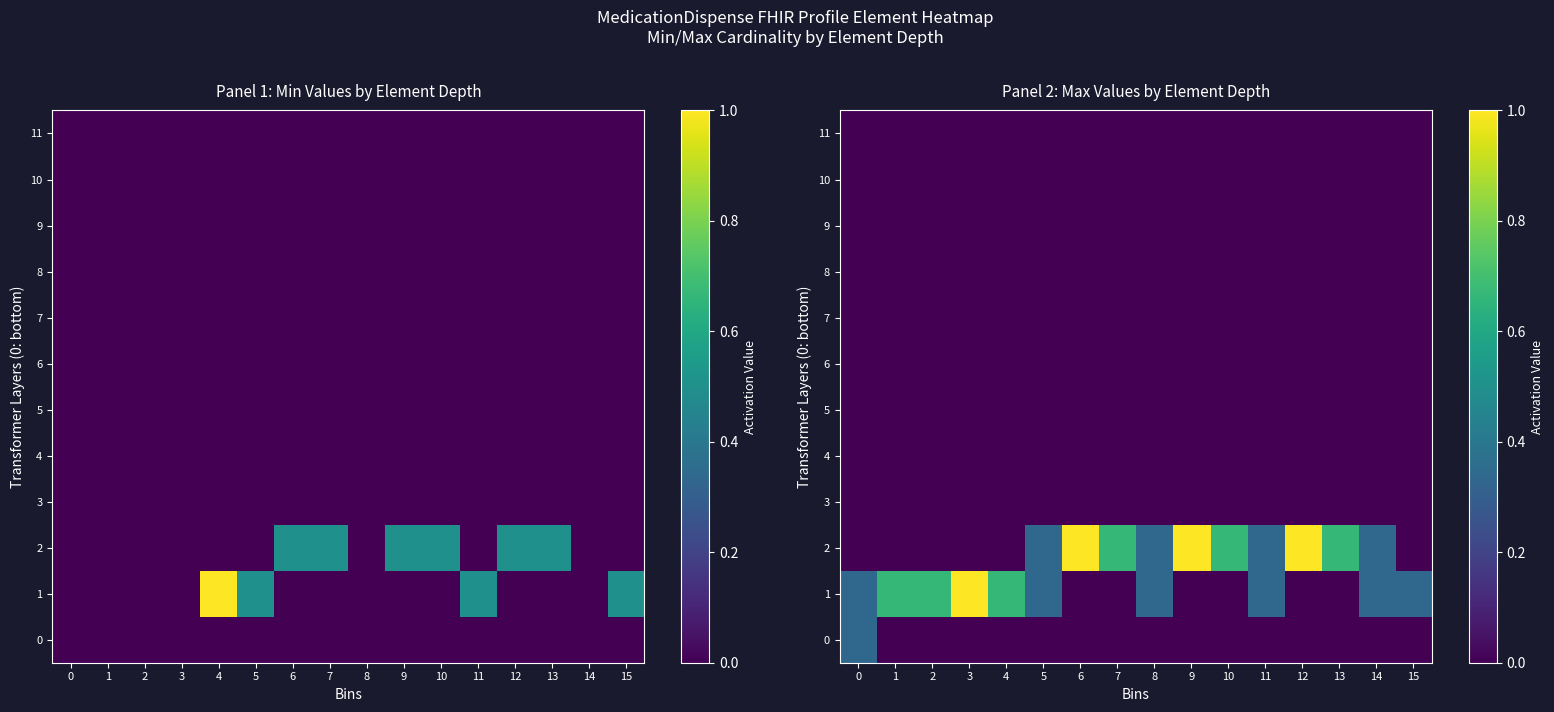

At how many categories does at least one series exceed 0?

16